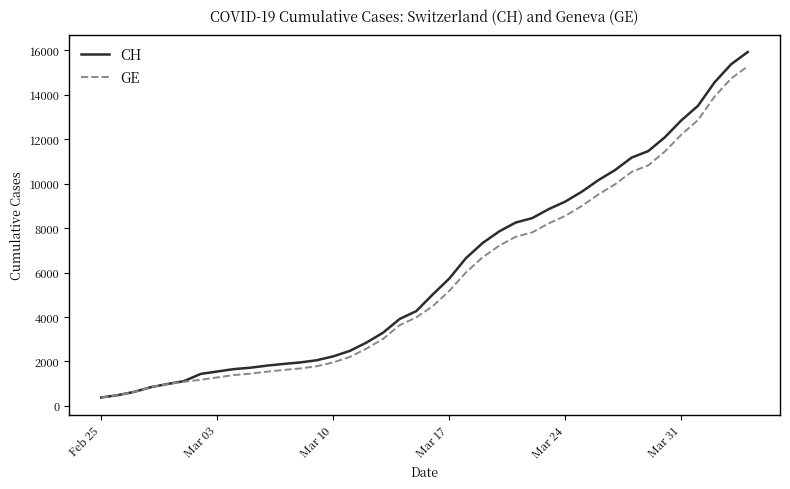

Which series has the widest spread of values?

CH